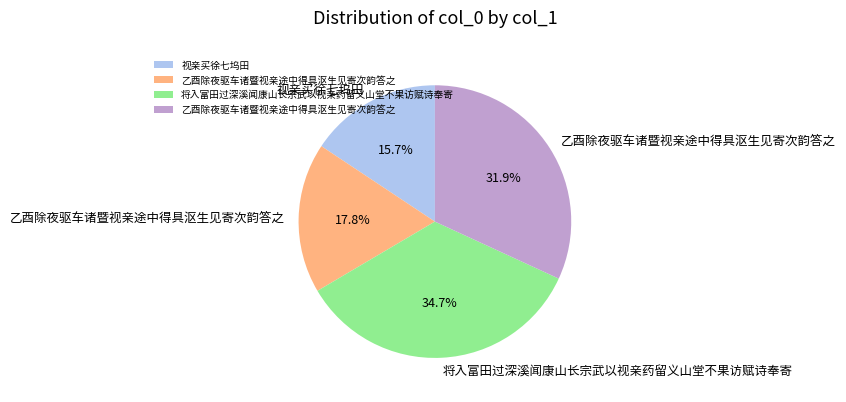

Is there any slice that represents more than half of the pie?

No